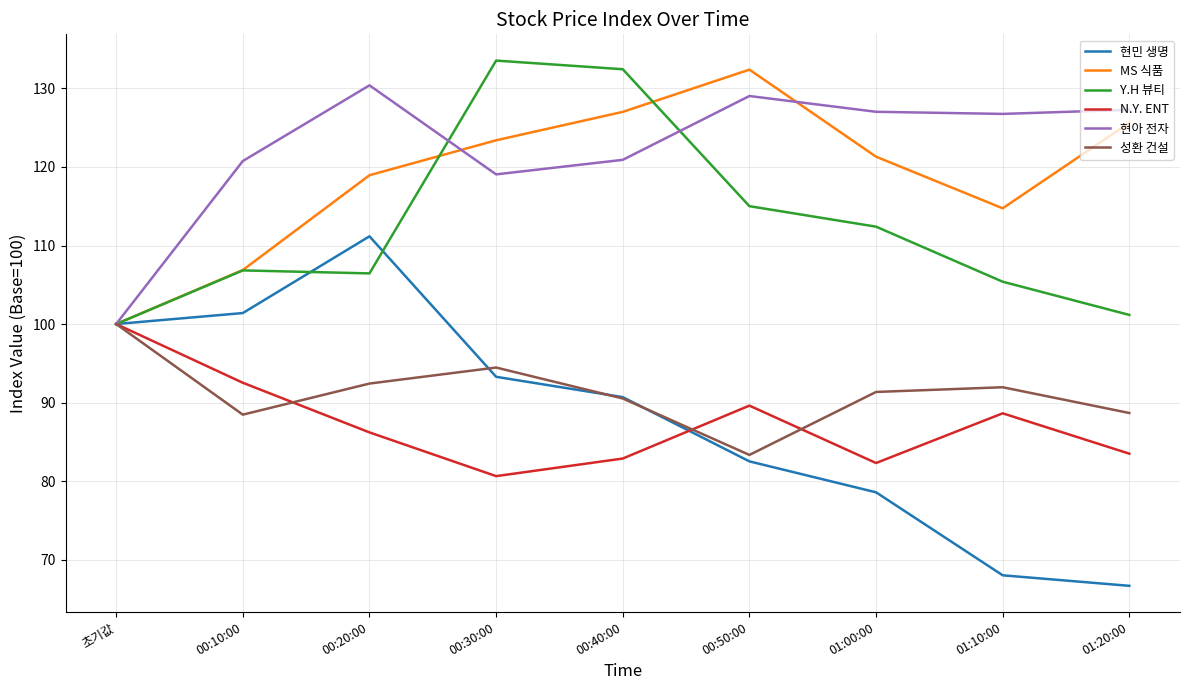

How many lines are shown in the chart?

6